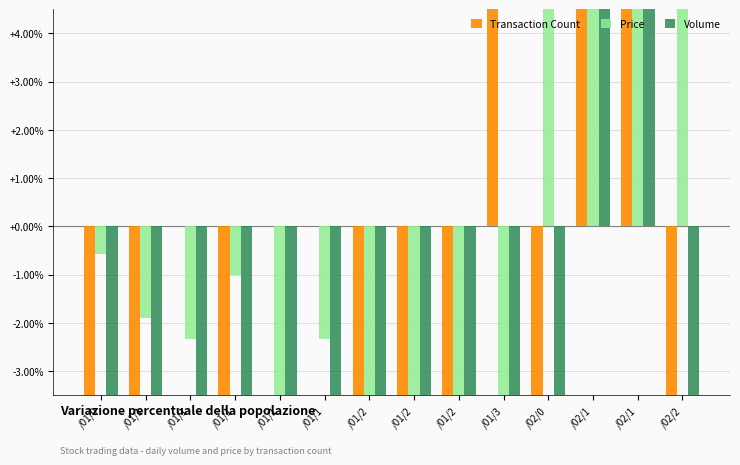

Where is Price nearest to the value 0?

/01/0